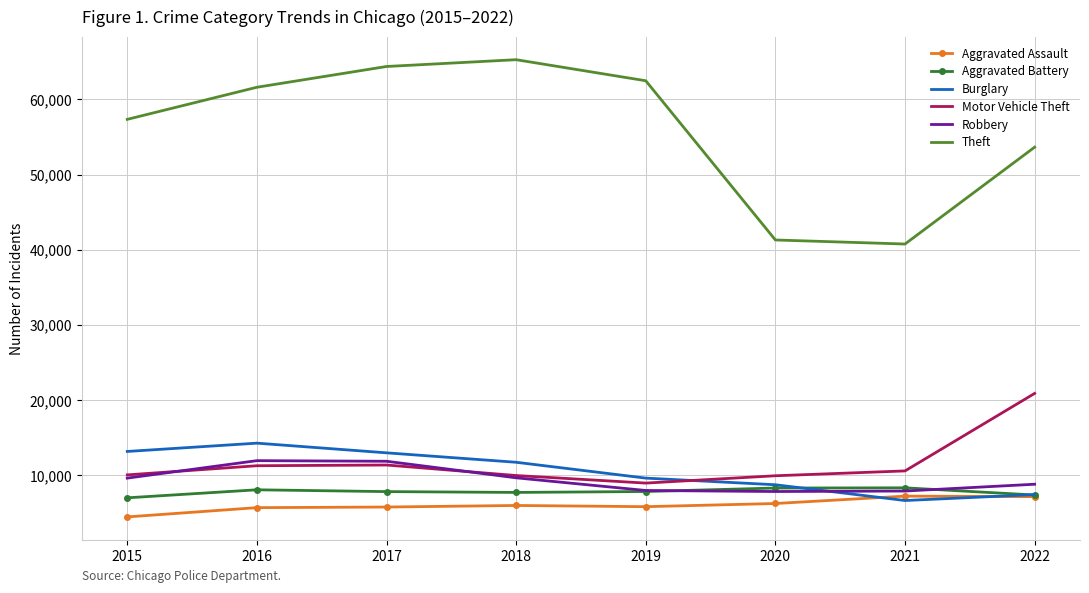

True or false: Theft and Robbery cross at least once.

False